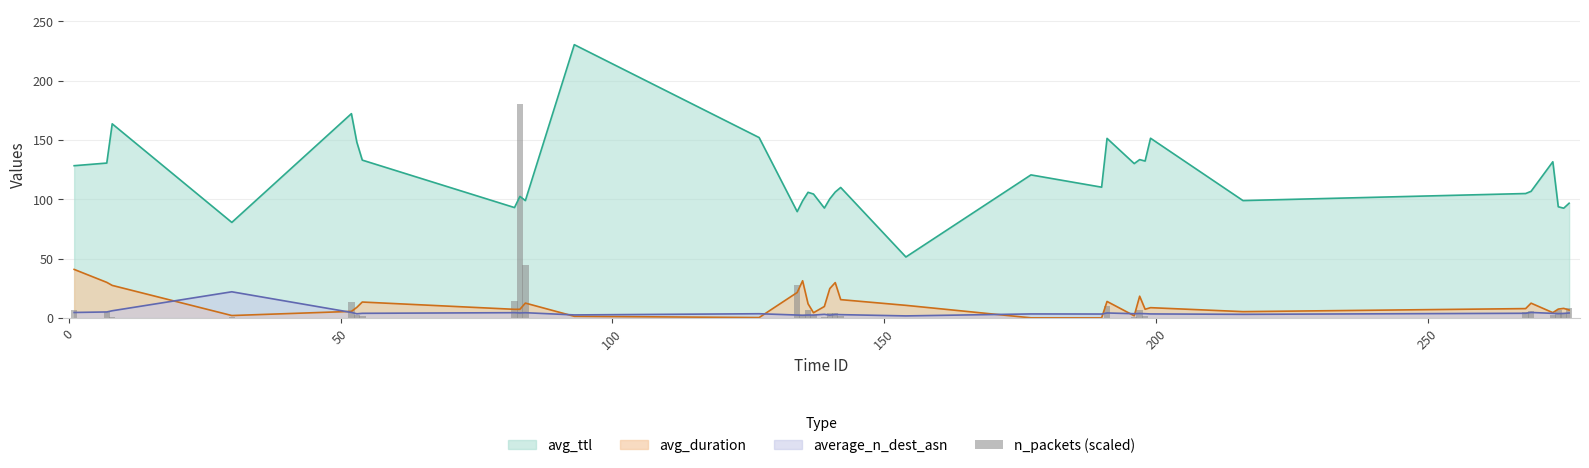

Are the bars grouped side by side (vs. stacked)?

No